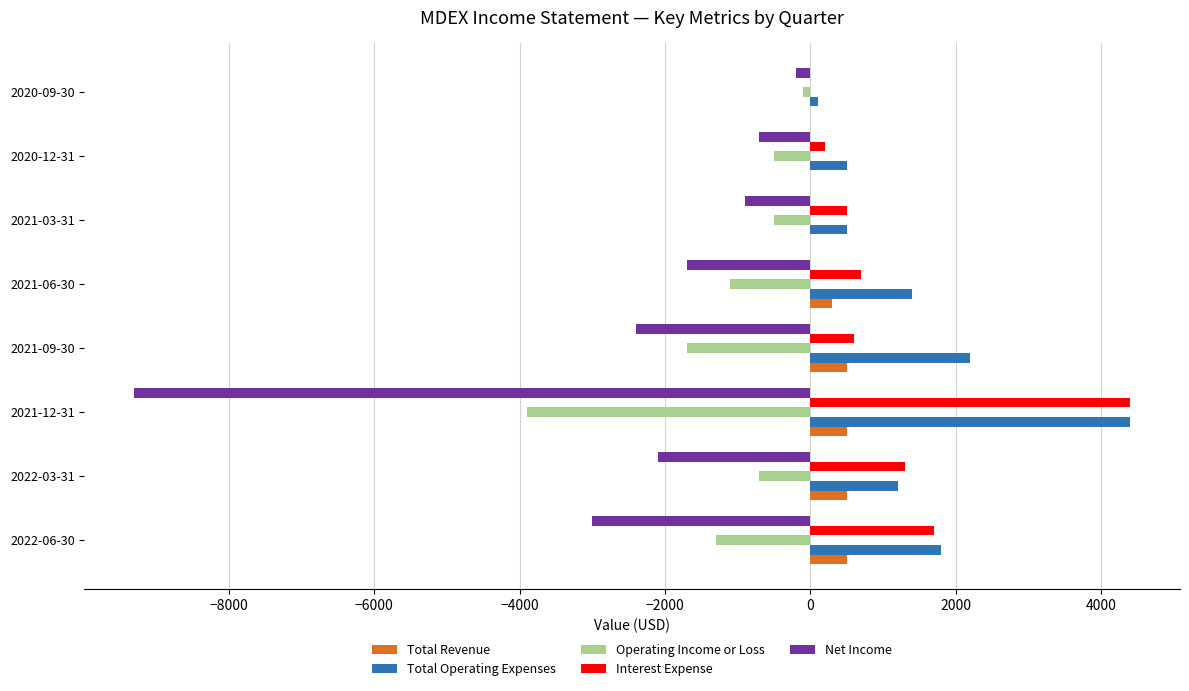

Which series has the largest total across all categories?

Total Operating Expenses